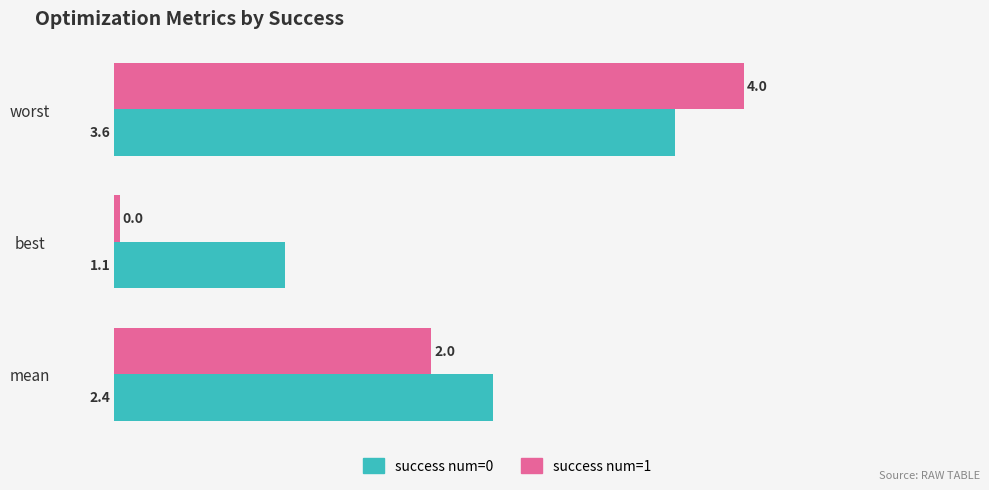

What is the difference between the second highest and minimum values in the success num=1 series?

2.0